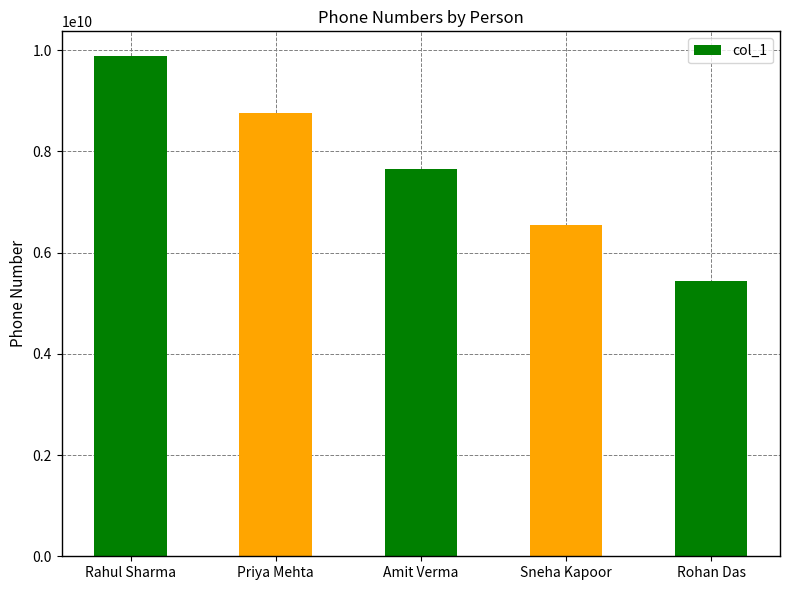

The chart shows a value of 7654321980 at Amit Verma. True or false?

True